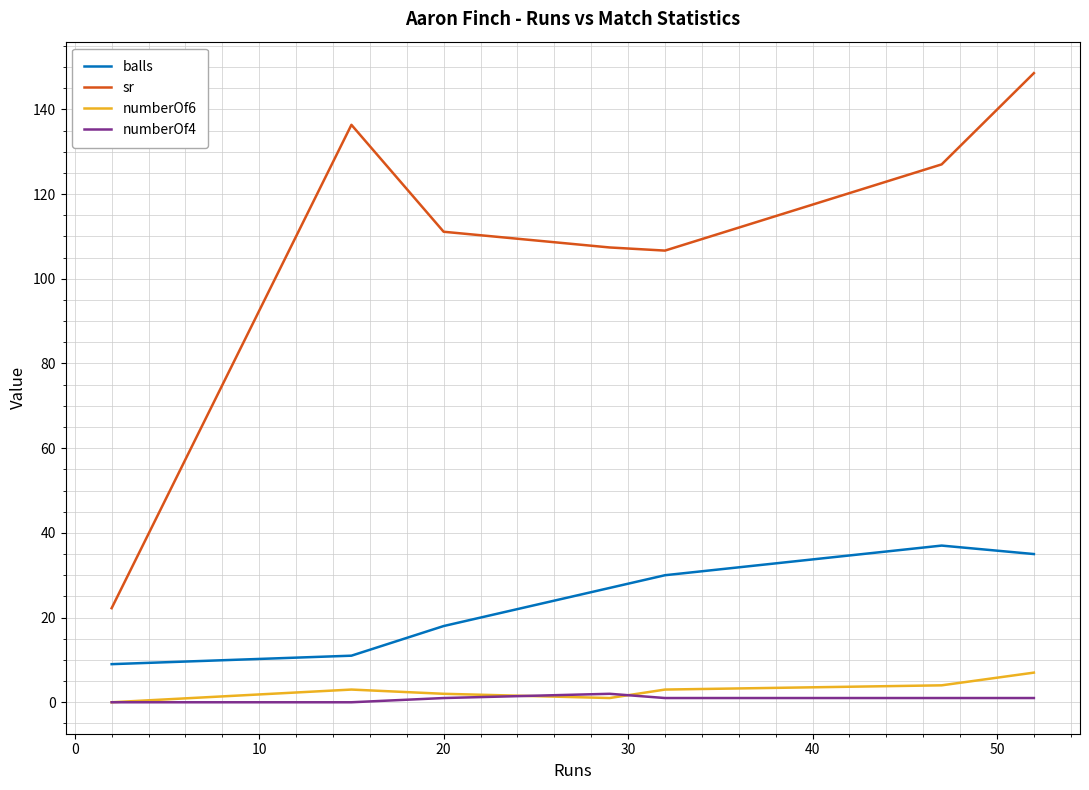

True or false: sr and numberOf6 intersect in this chart.

False